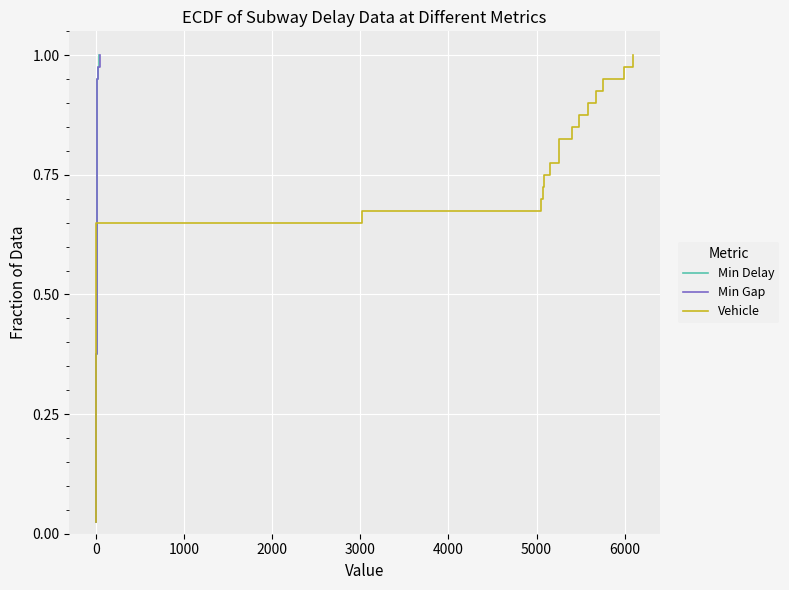

True or false: Min Delay and Min Gap intersect in this chart.

False